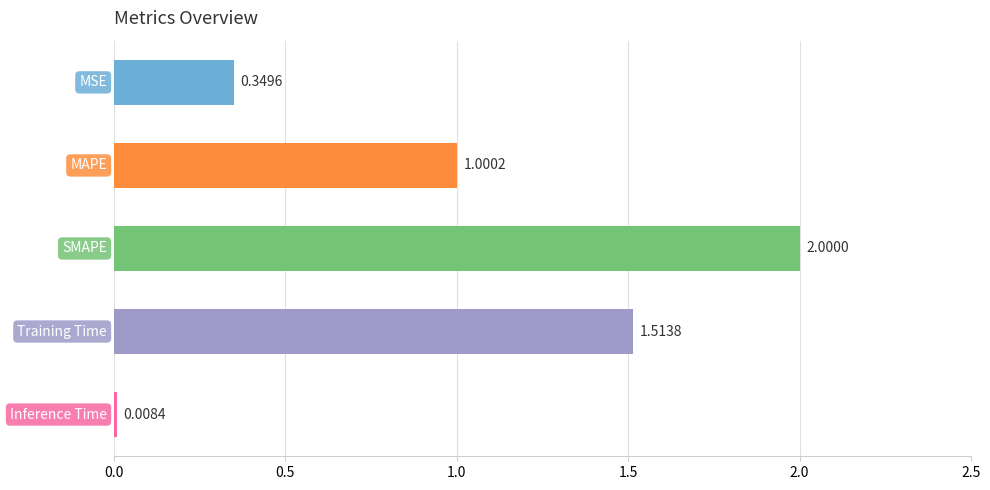

What is the difference between the second highest and second lowest values?

1.2